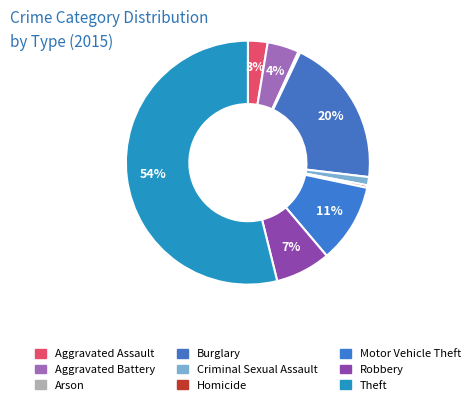

Is it true that Aggravated Battery is 4% of the pie?

True